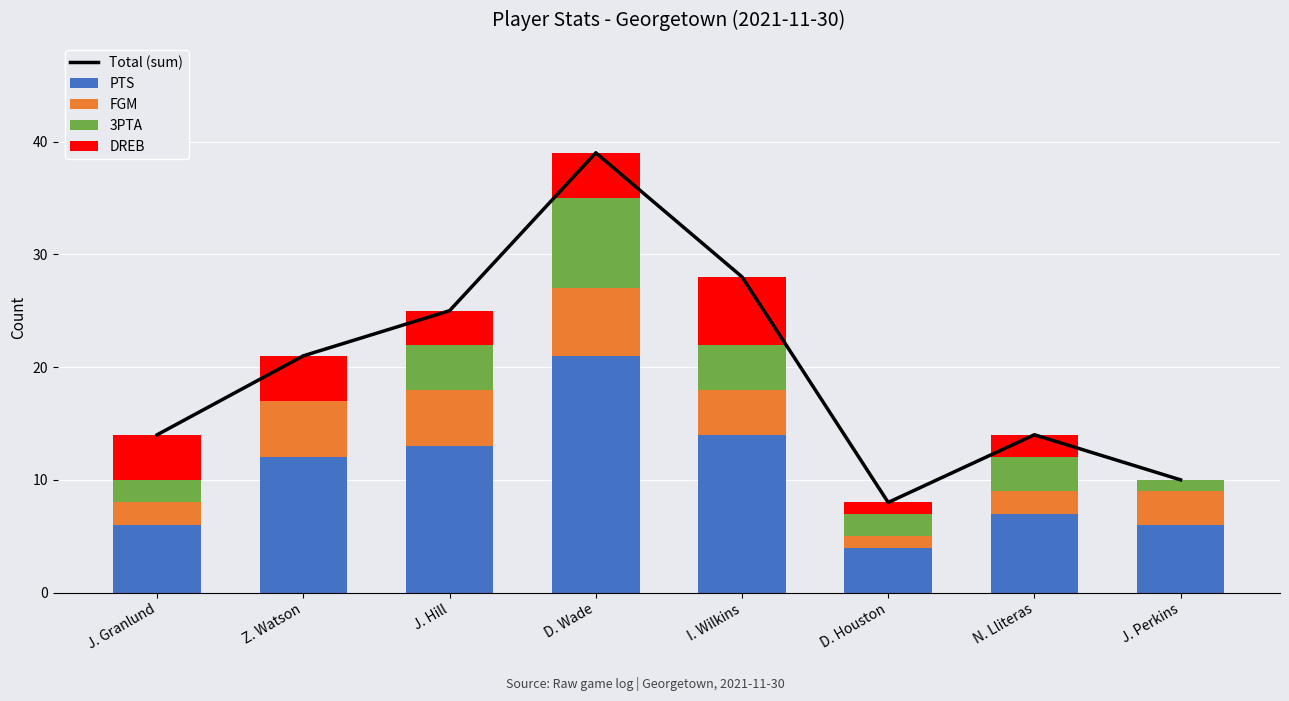

Is the value of DREB at Z. Watson greater than the value of Total (sum) at J. Granlund?

No